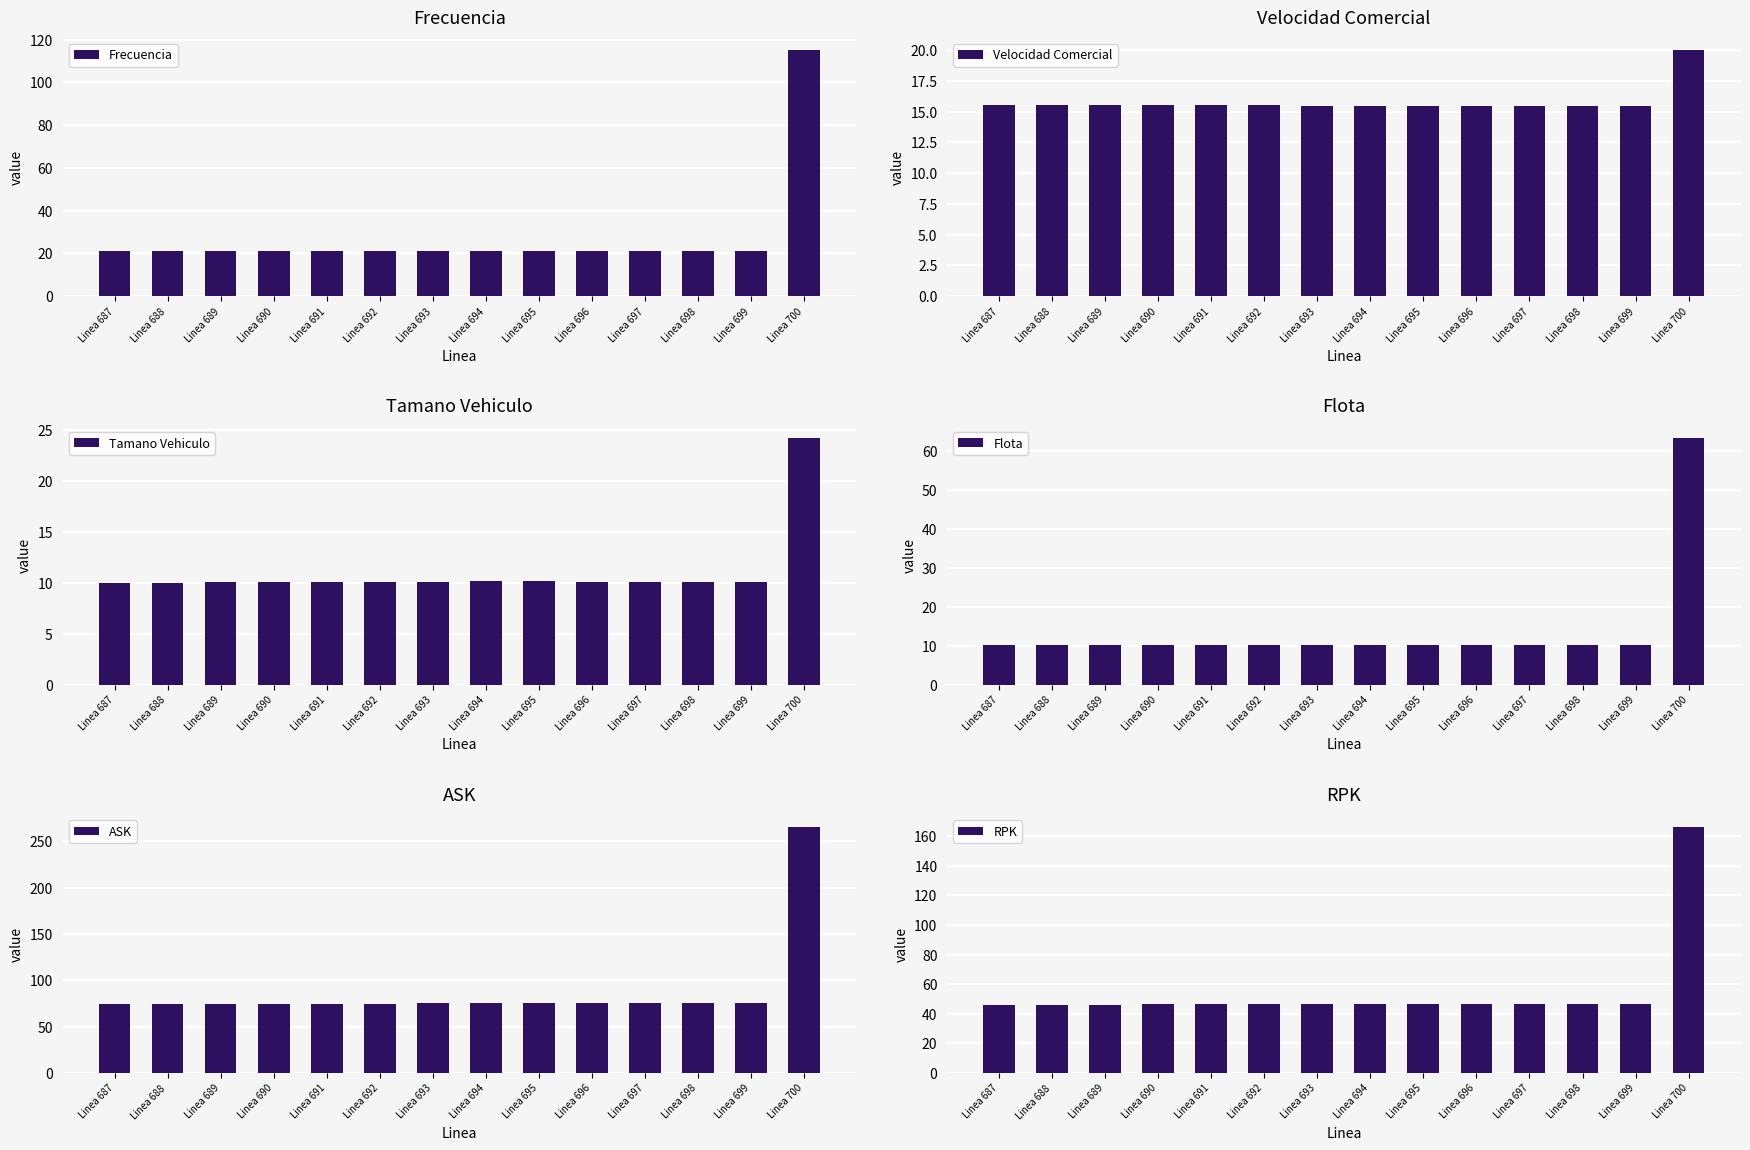

At which label does Tamano Vehiculo first exceed 10?

Linea 689